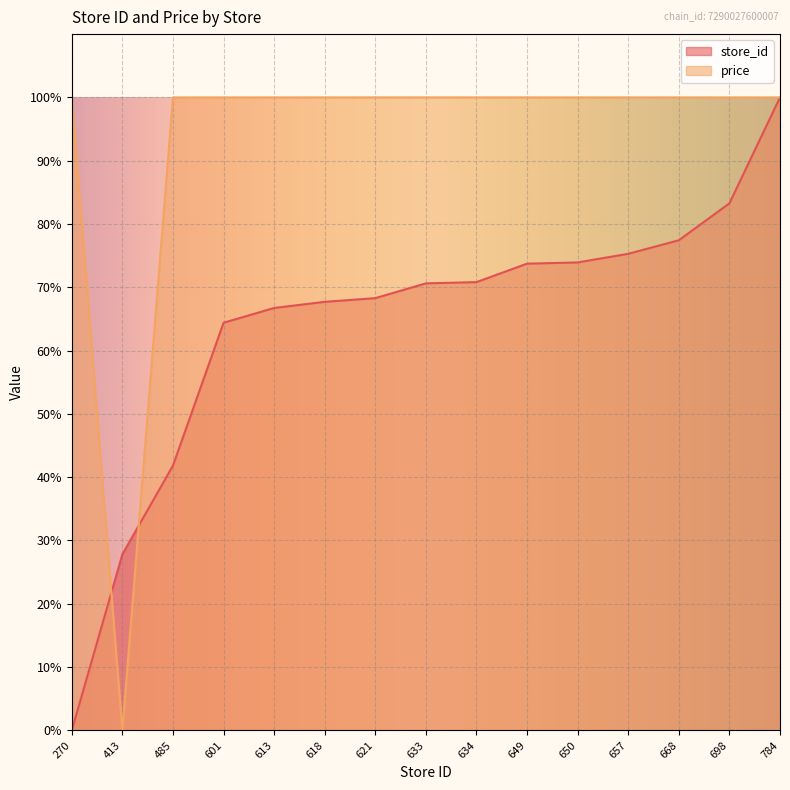

What is the sum of the store_id values at 668 and 634?

148.2